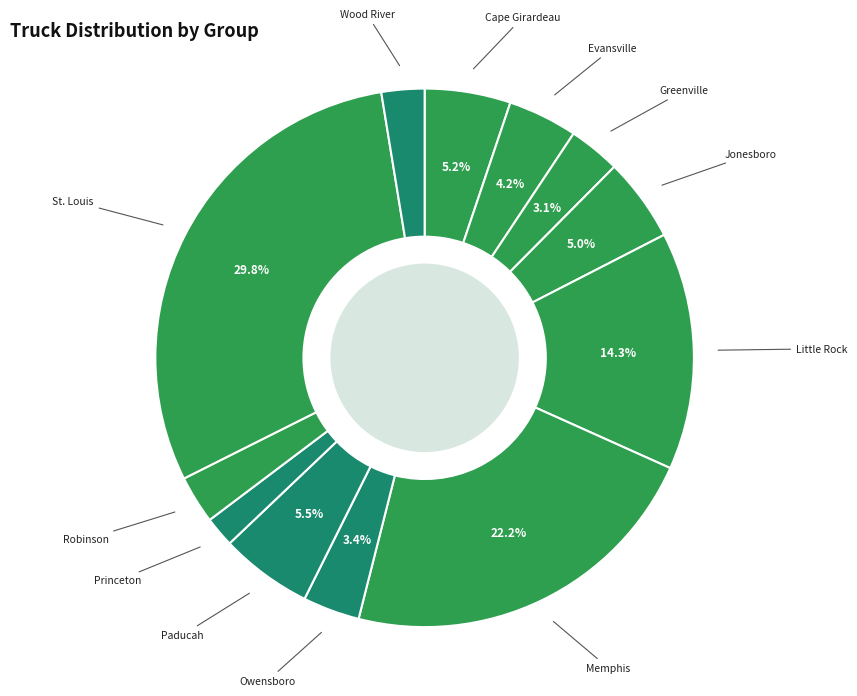

Is it true that Greenville is 3% of the pie?

True